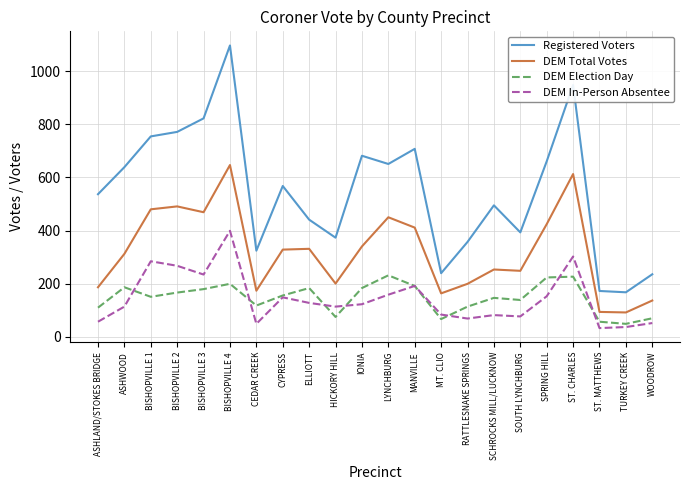

At ST. CHARLES, list the series in order from largest to smallest.

Registered Voters, DEM Total Votes, DEM In-Person Absentee, DEM Election Day